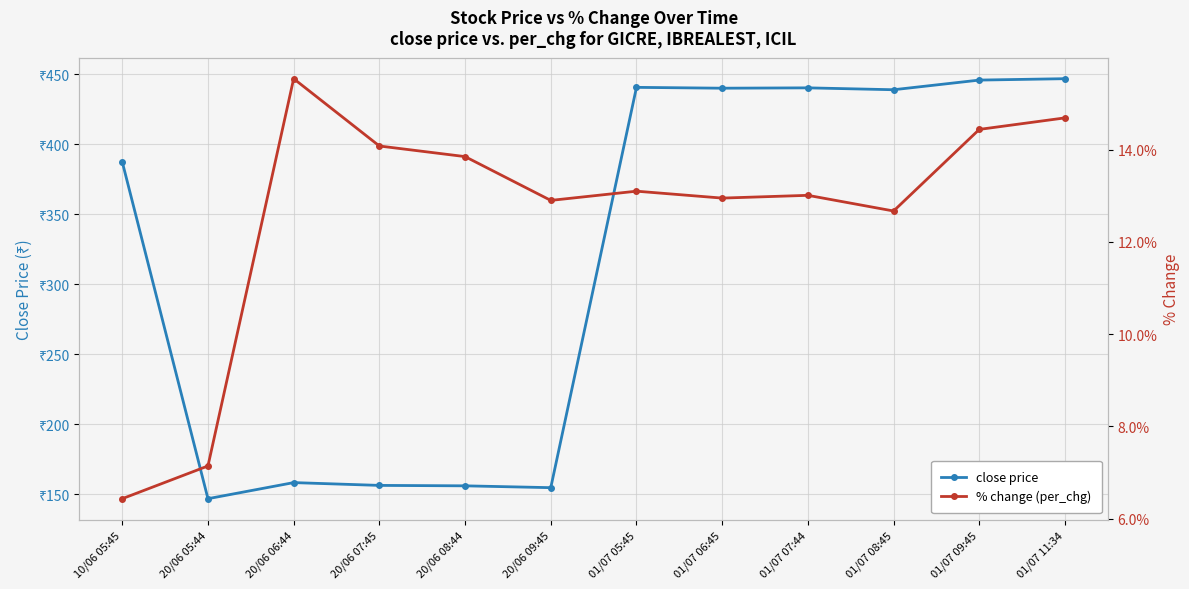

At which category is the sum across all series the highest?

01/07 11:34